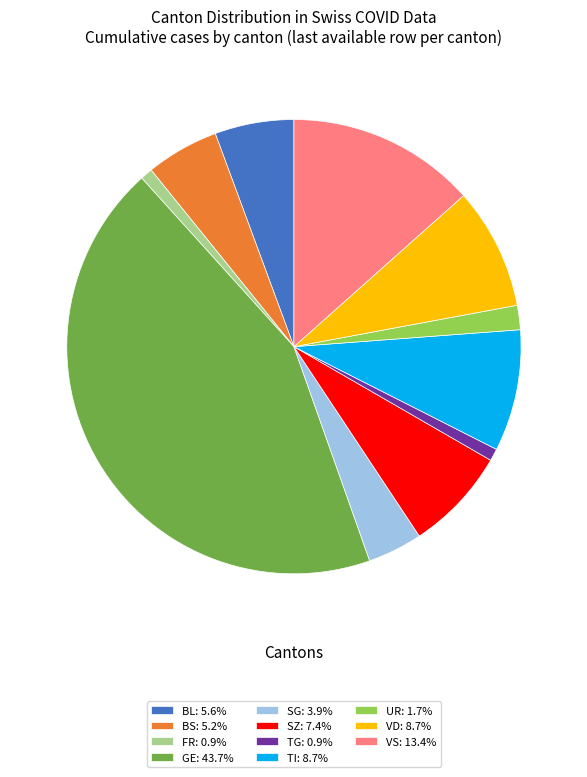

Is TG: 0.9% the majority of the pie?

No